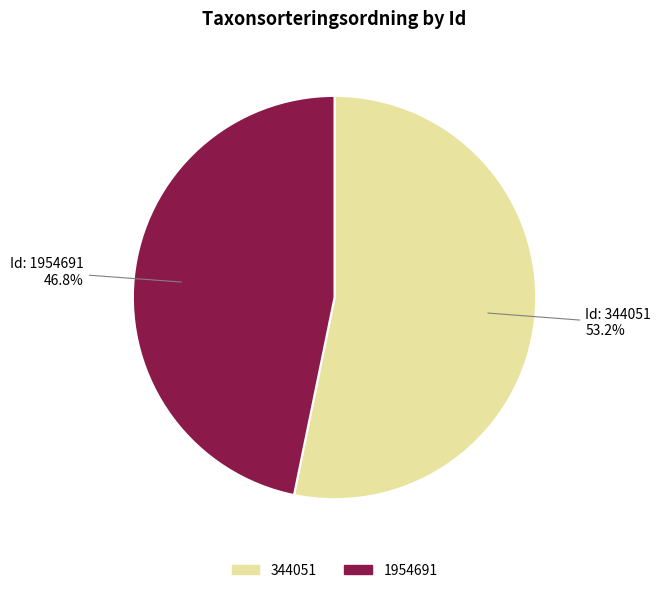

How many segments does this pie chart have?

2